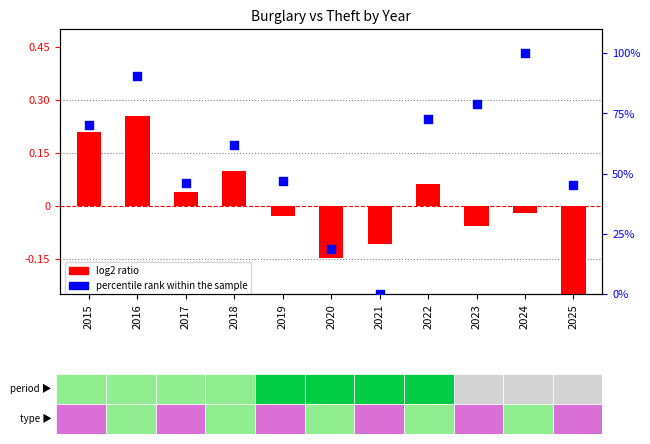

Which series has the largest total across all categories?

percentile rank within the sample